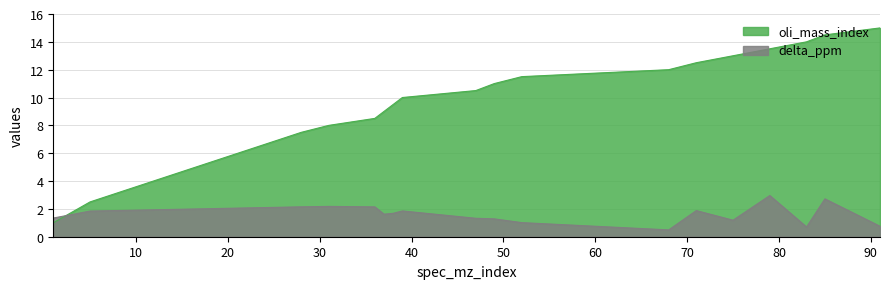

How many series are shown in this chart?

2